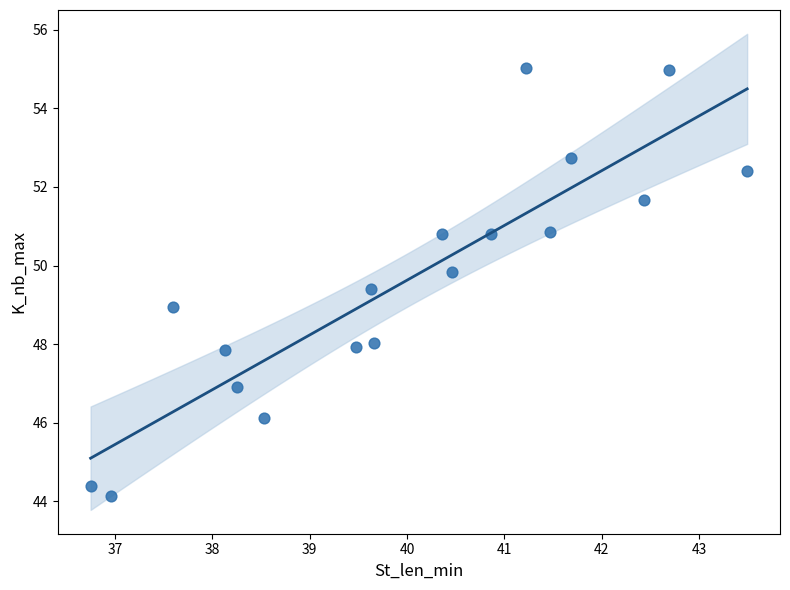

What is the range of Y values (max minus min)?

10.9